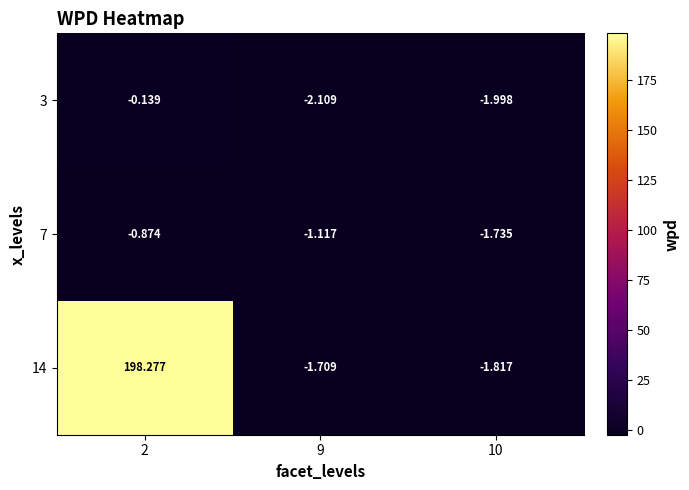

How many distinct data groups are displayed?

3